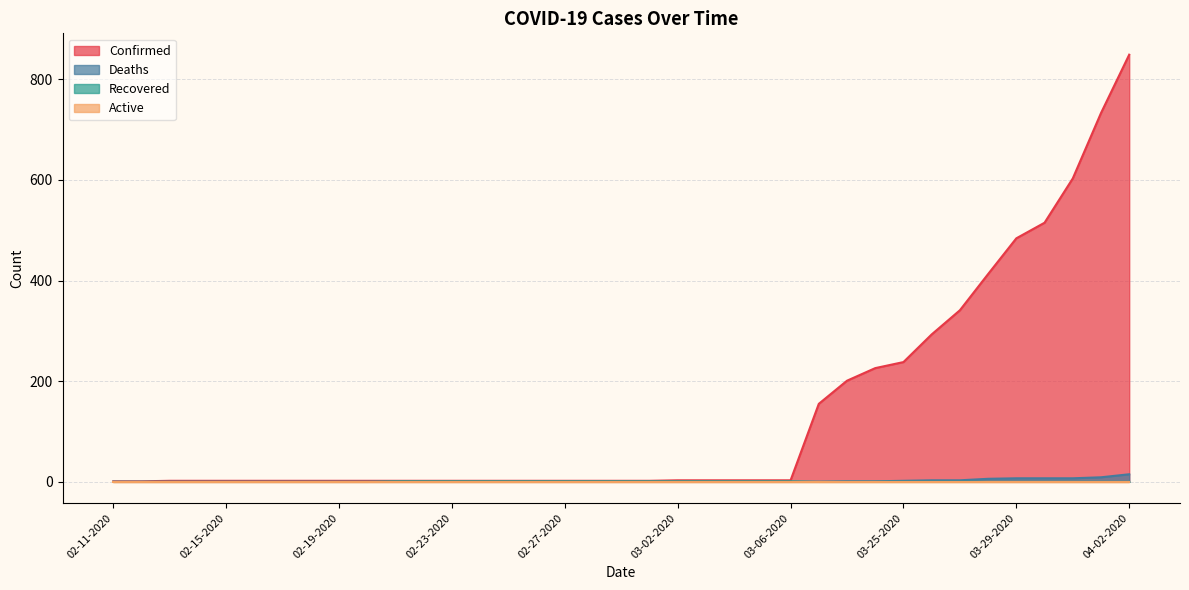

At which label does Confirmed first exceed 2?

03-02-2020